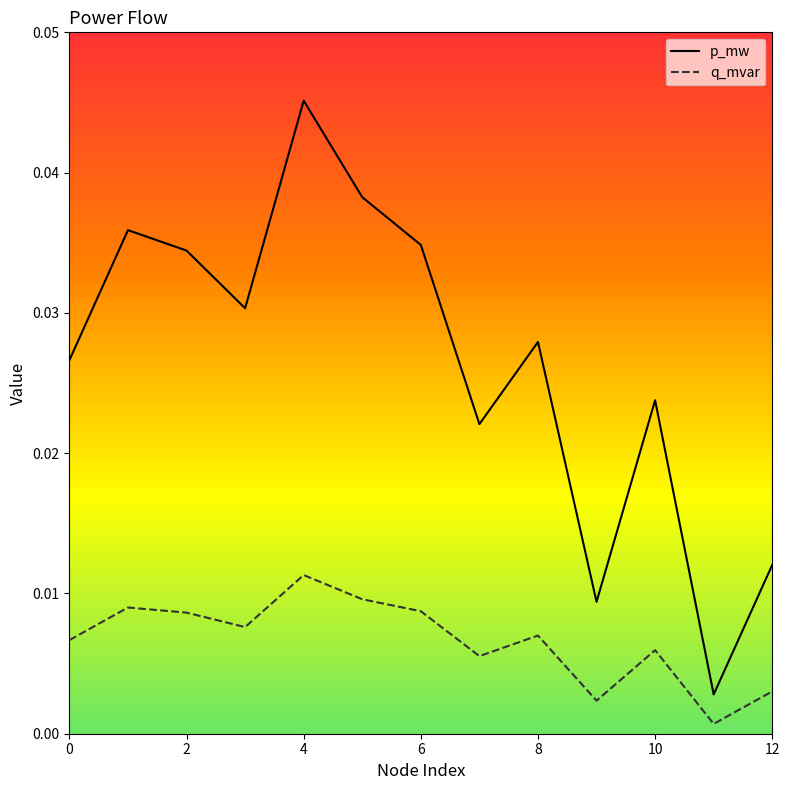

Rank the series by their average value, from lowest to highest.

q_mvar, p_mw